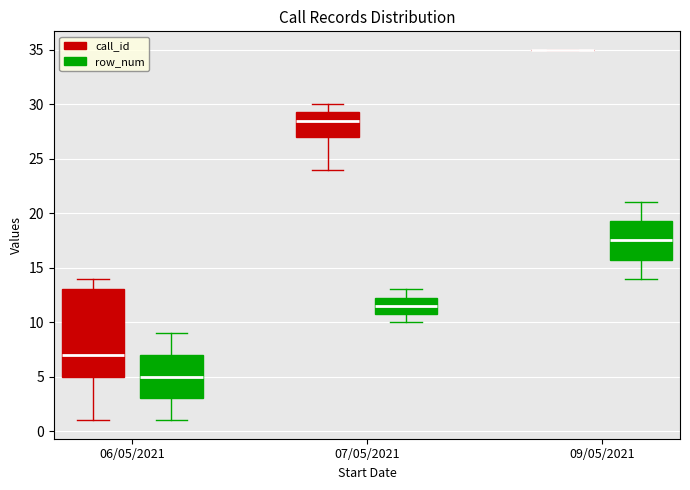

Comparing the boxes themselves (not the whiskers), which one is the tallest?

06/05/2021 (call_id)